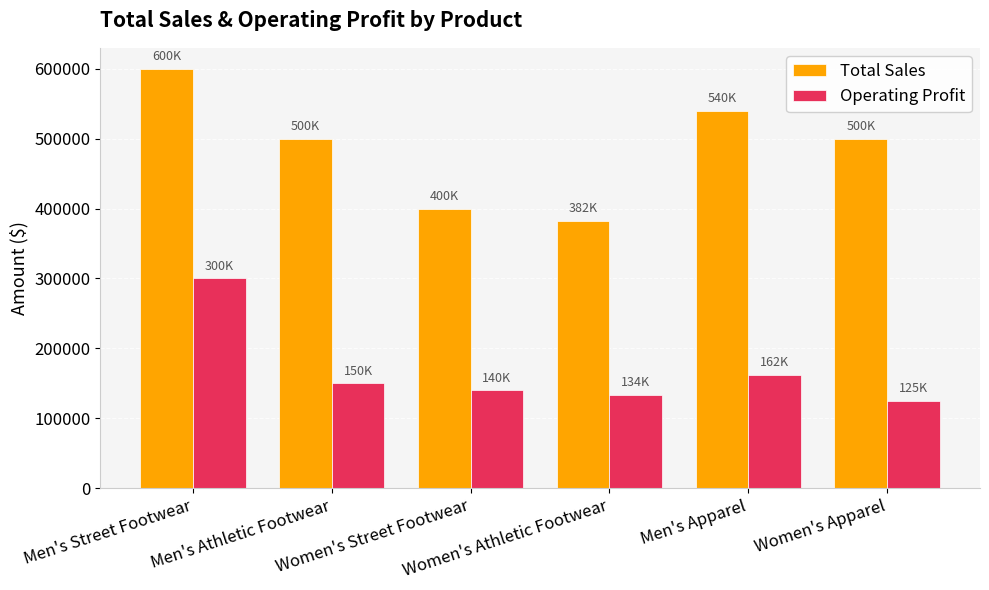

The value of Operating Profit at Men's Apparel is 162000. True or false?

True